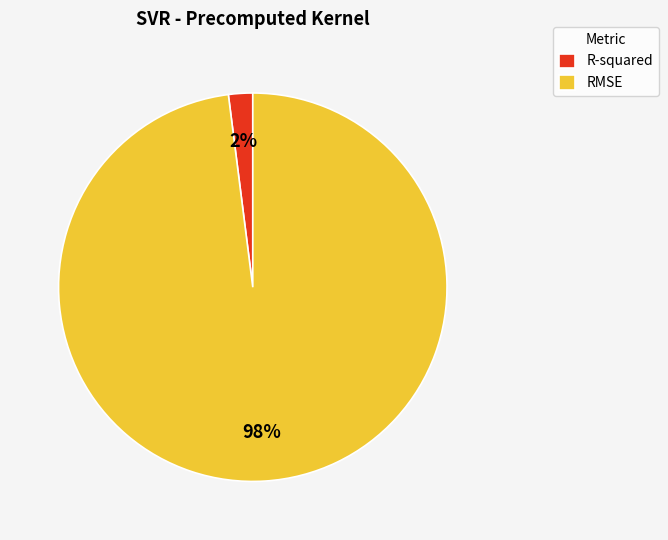

What percentage is the RMSE slice, to the nearest percent?

98%